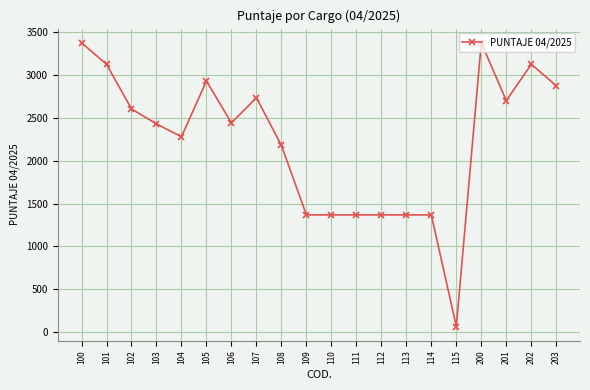

How many series are shown in this chart?

1